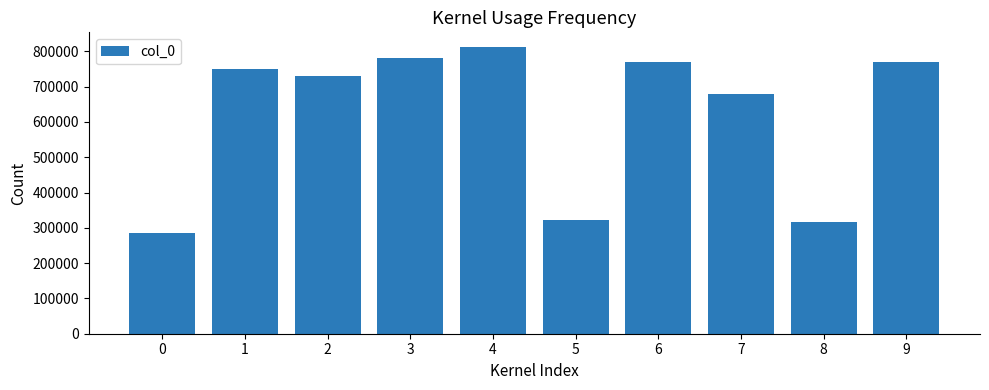

How many values are below 749232?

5